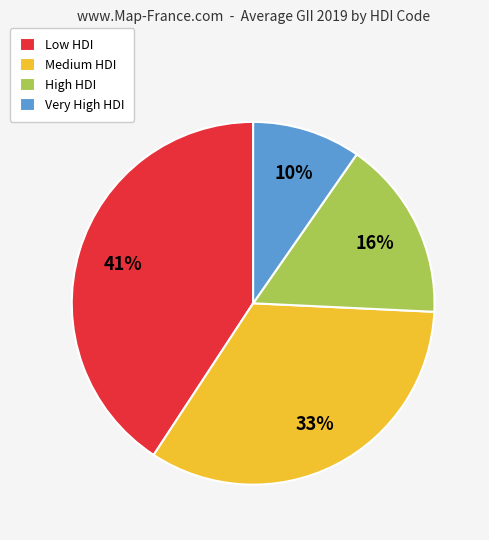

Which category has the biggest portion of the pie?

Low